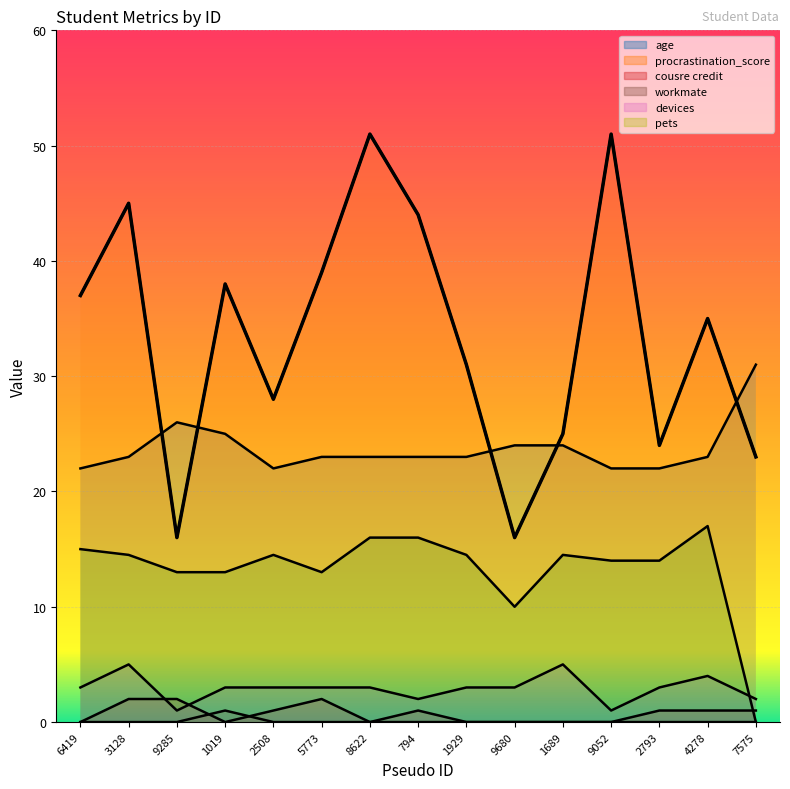

Between 8622 and 4278, which is larger?

8622